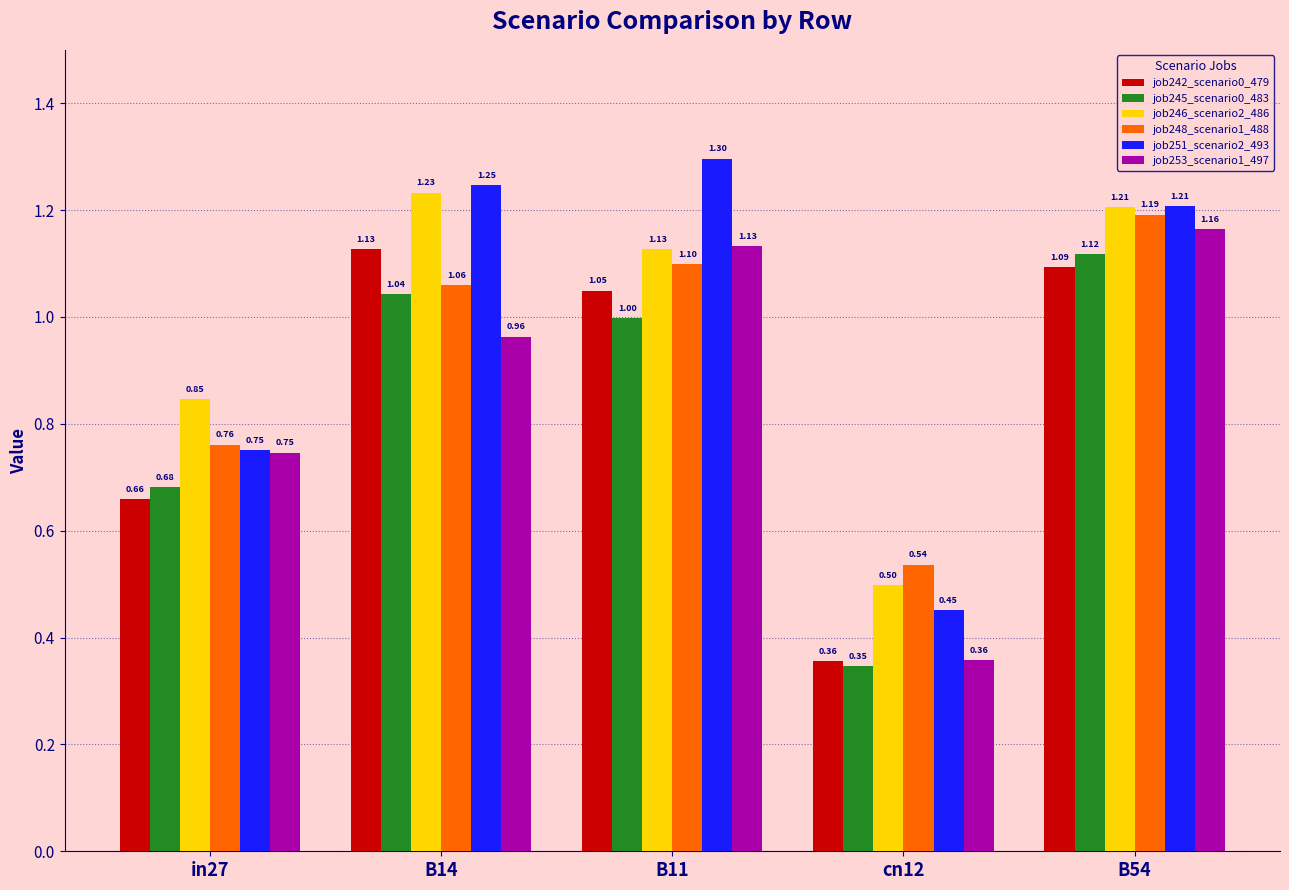

What is the sum of all job251_scenario2_493 values?

5.0